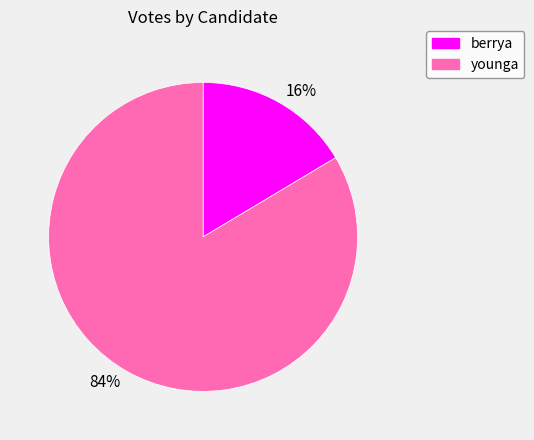

Is there a majority slice in this chart?

Yes